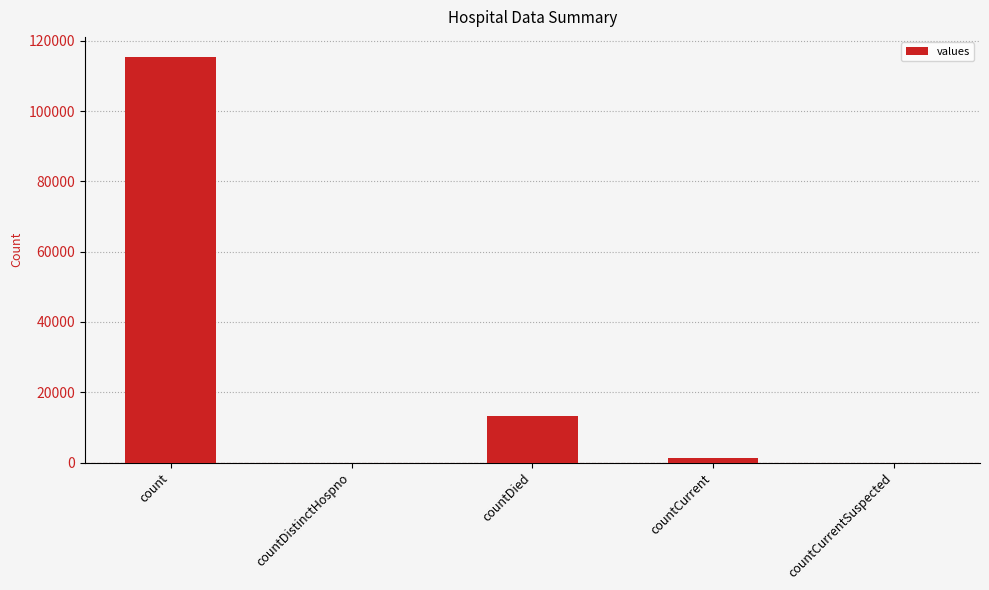

Is it true that the value at countCurrentSuspected is 0?

True